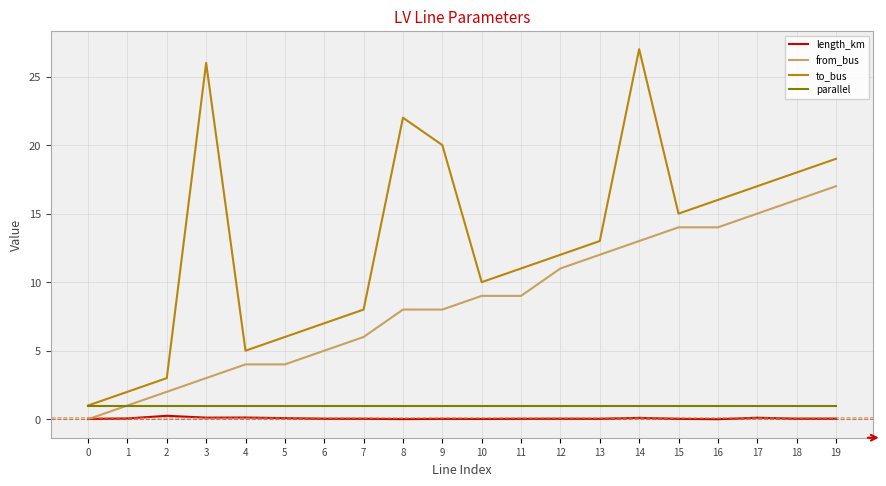

Which series has the largest total across all categories?

to_bus